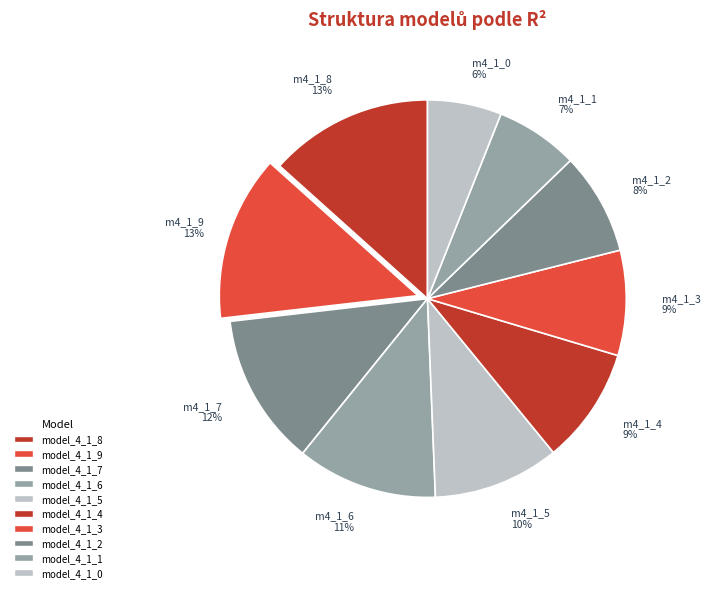

To the nearest percent, what is the difference between the largest and smallest slice percentages?

7%